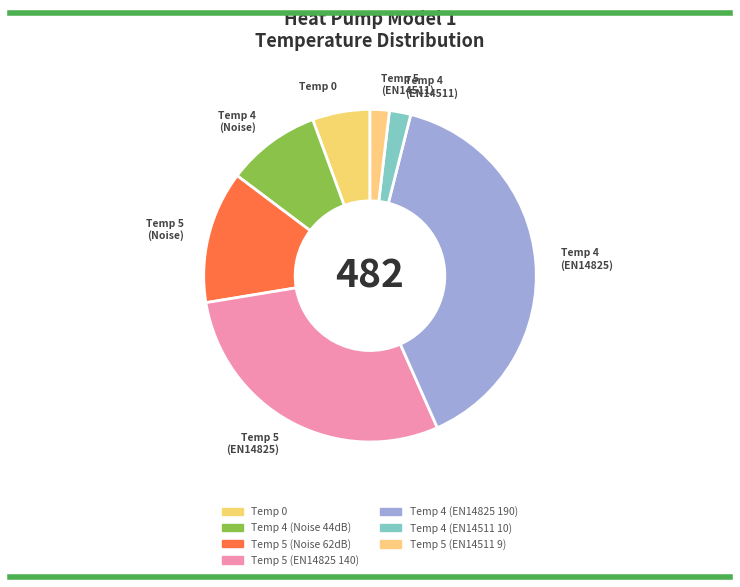

Is it true that Temp 0 is 1% of the pie?

False